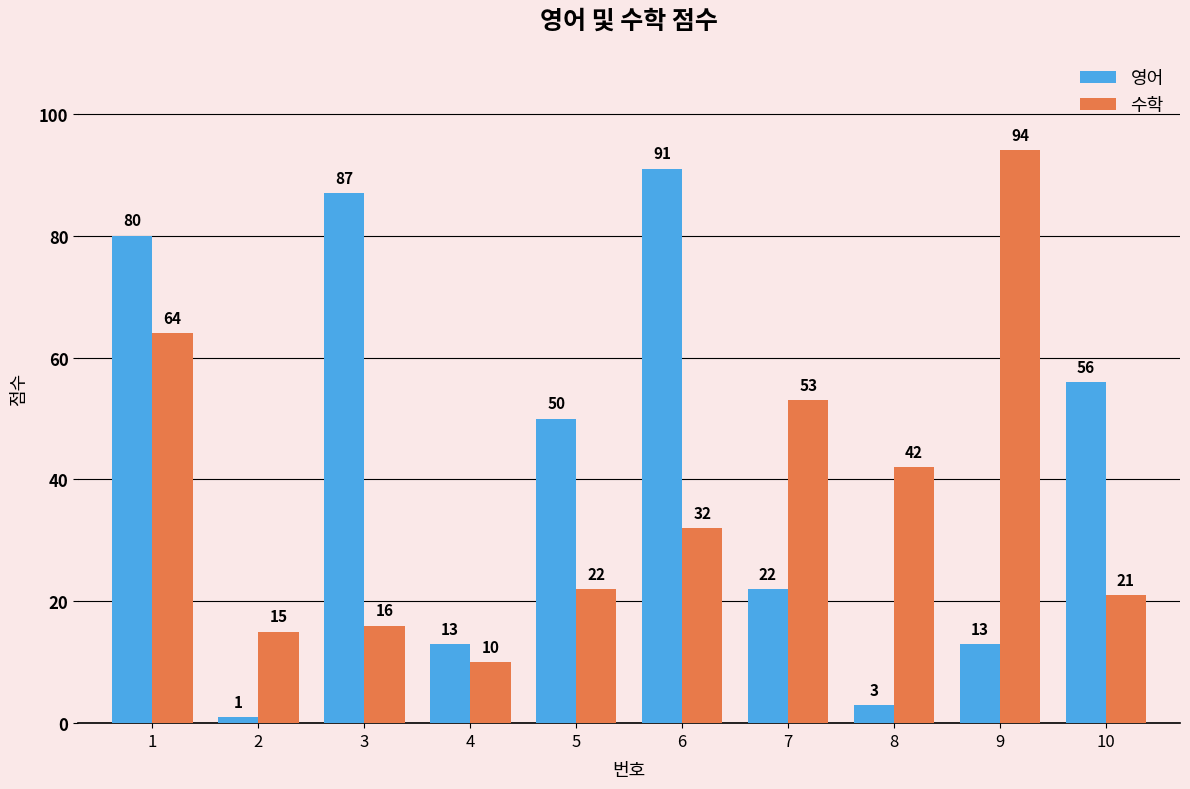

What is the average value of the 영어 series?

42